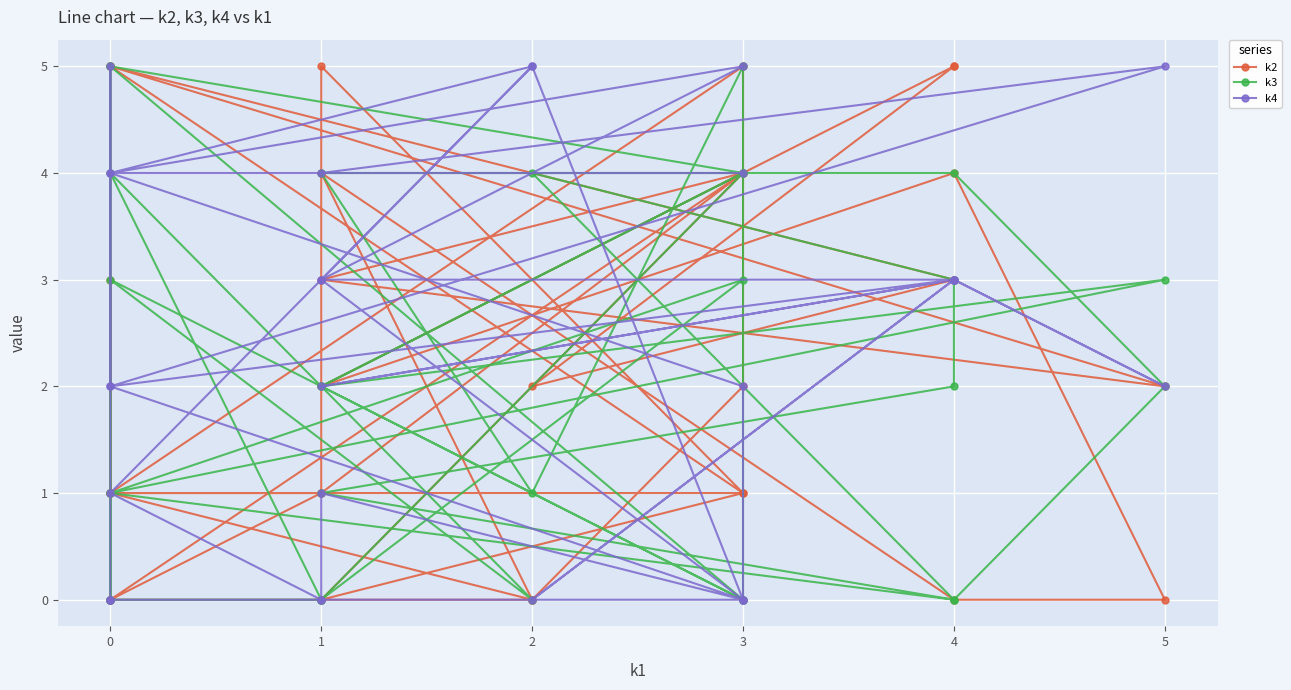

List the series in order of their overall mean, highest first.

k4, k2, k3